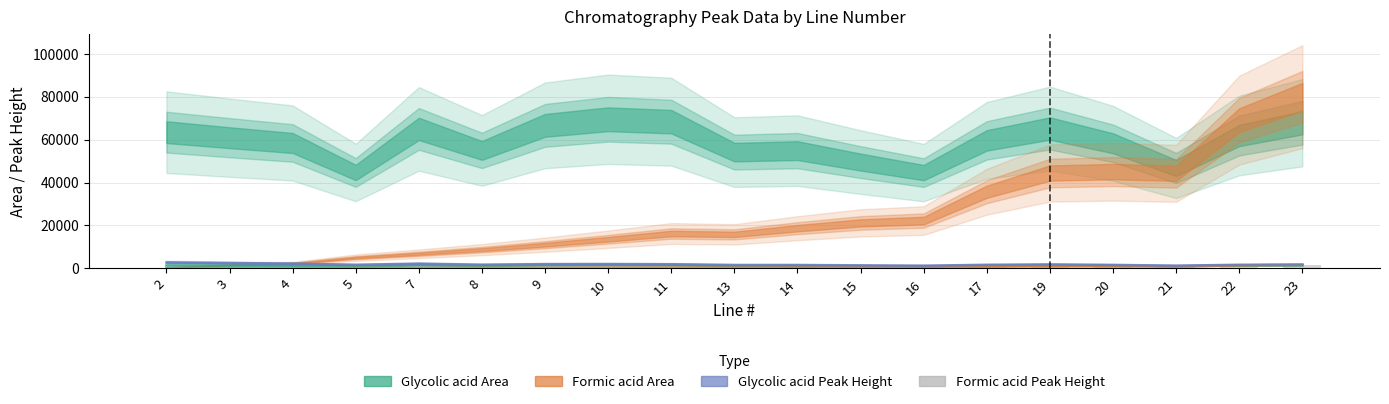

Where is Glycolic acid Peak Height nearest to the value 1971?

10